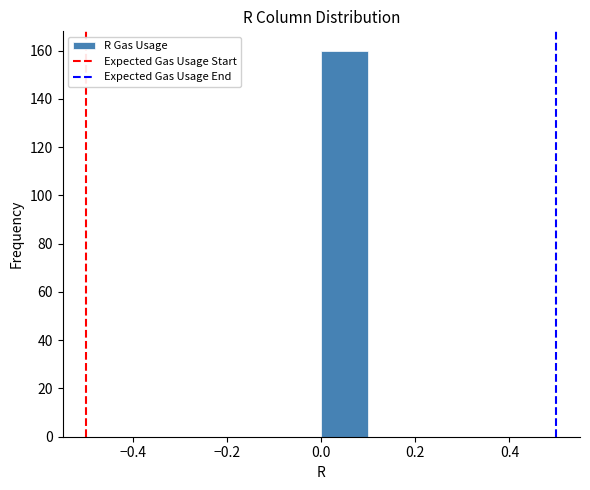

How tall is the bar that spans 0.0 to 0.1 on the x-axis? The values are not printed on the chart, so give them approximately, as read against the axis.

160